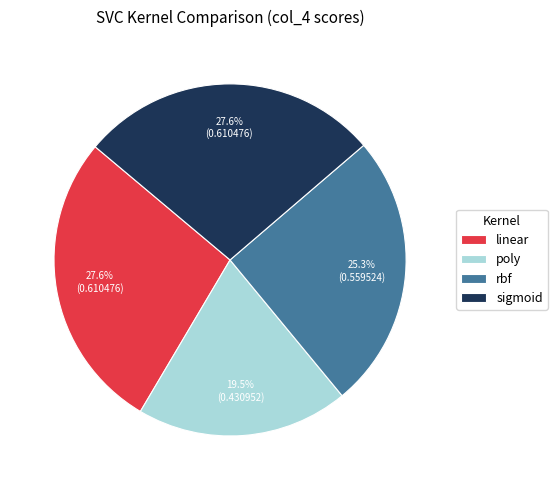

How many segments does this pie chart have?

4